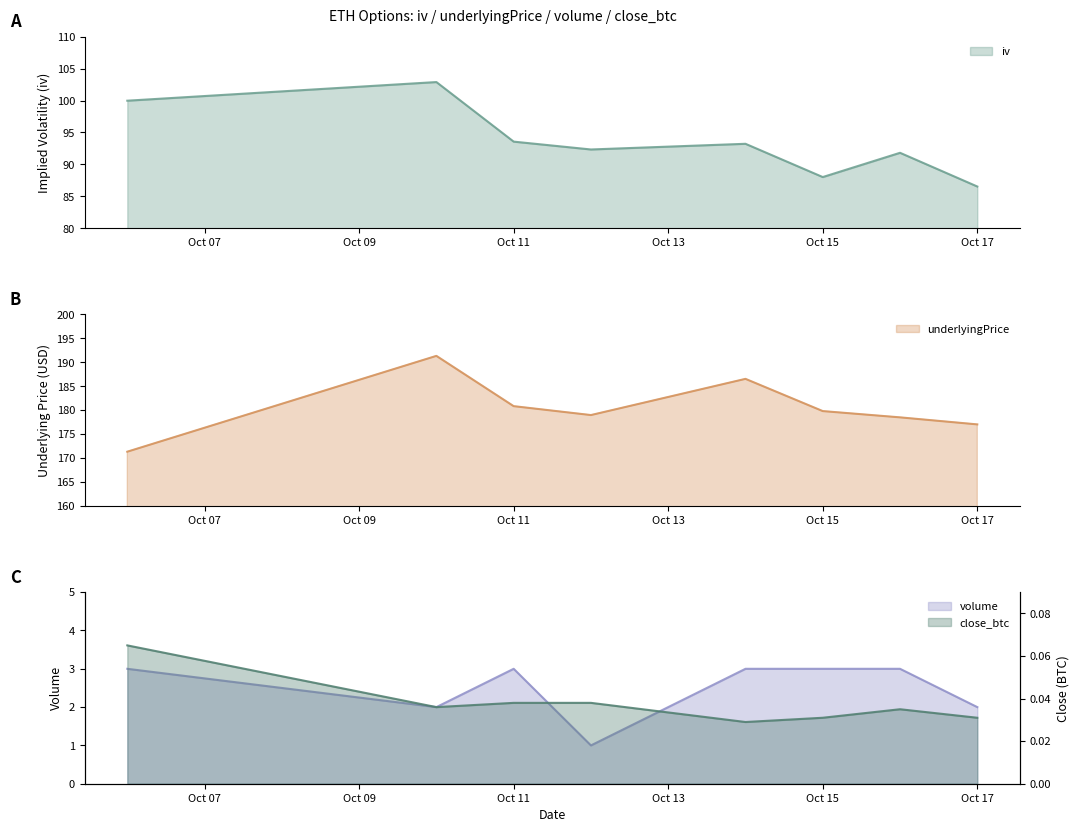

List the series in order of their peak value, highest first.

underlyingPrice, iv, volume, close_btc